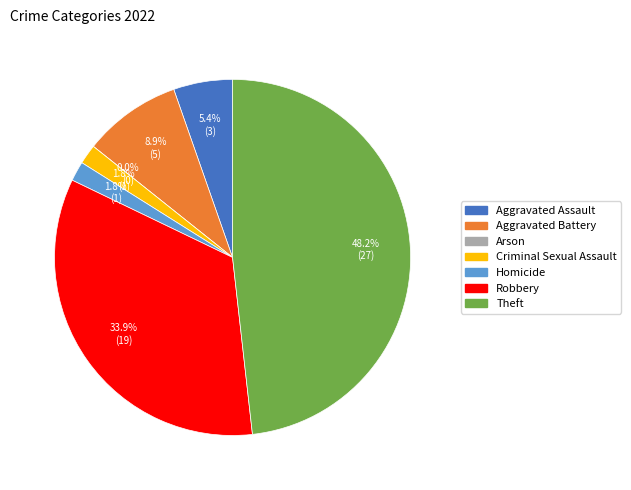

Do Criminal Sexual Assault and Robbery together represent more than half of the pie?

No